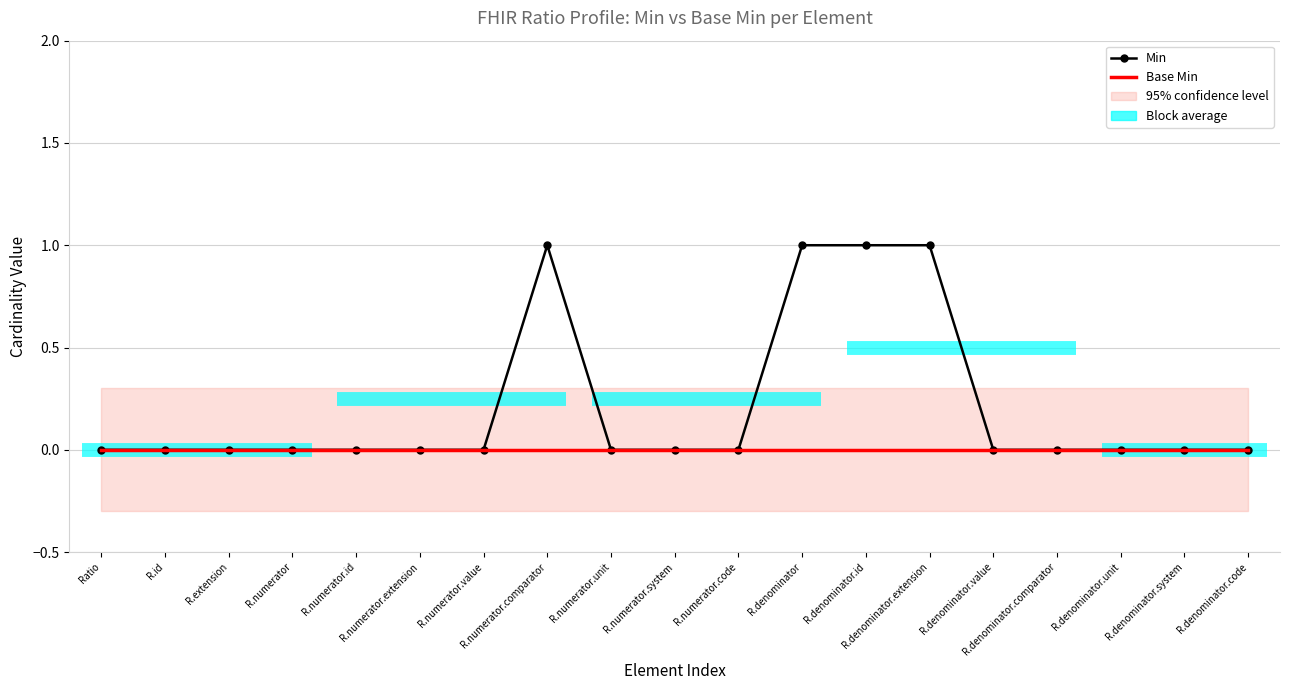

At which label is Min closest to 0?

Ratio